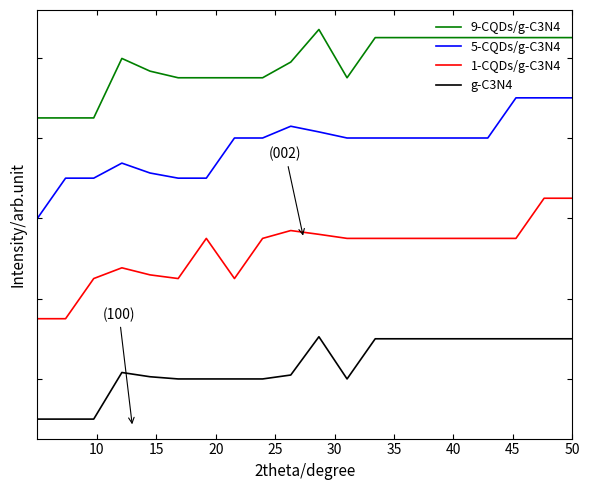

Does the chart display data point markers on the line(s)?

No